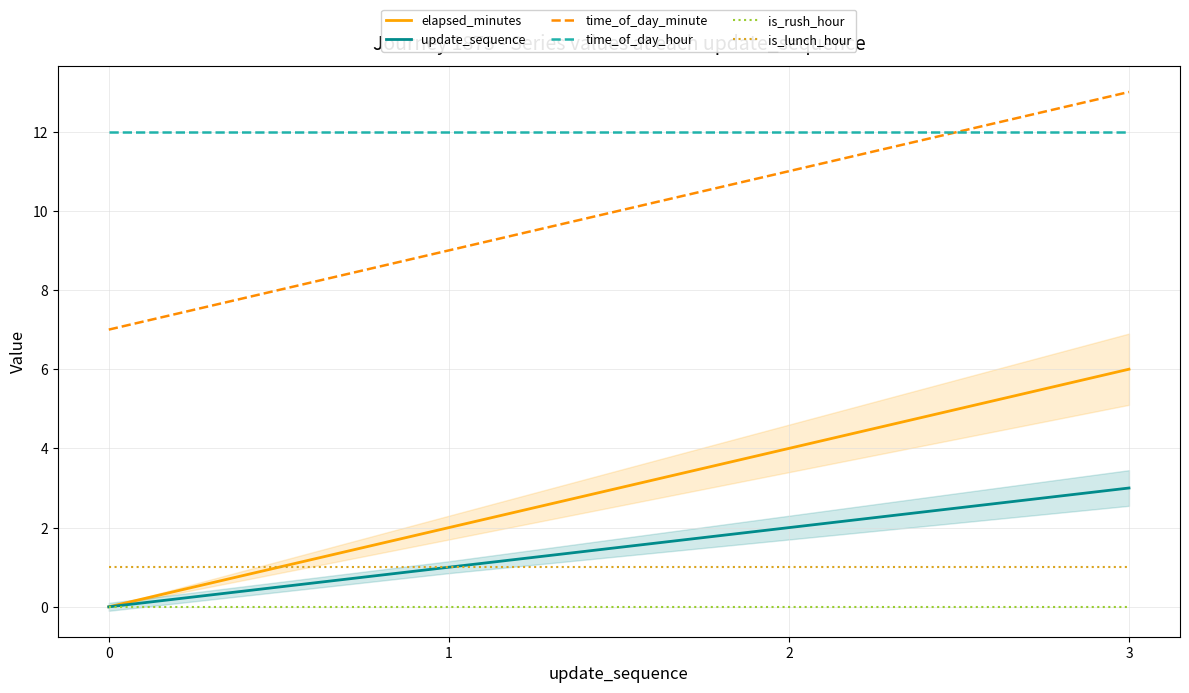

Which series has the largest total across all categories?

time_of_day_hour